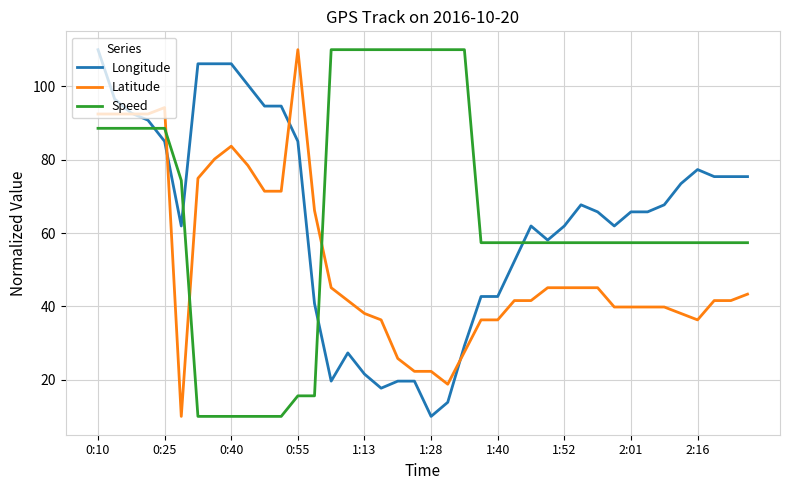

What is the minimum value for Longitude?

10.0